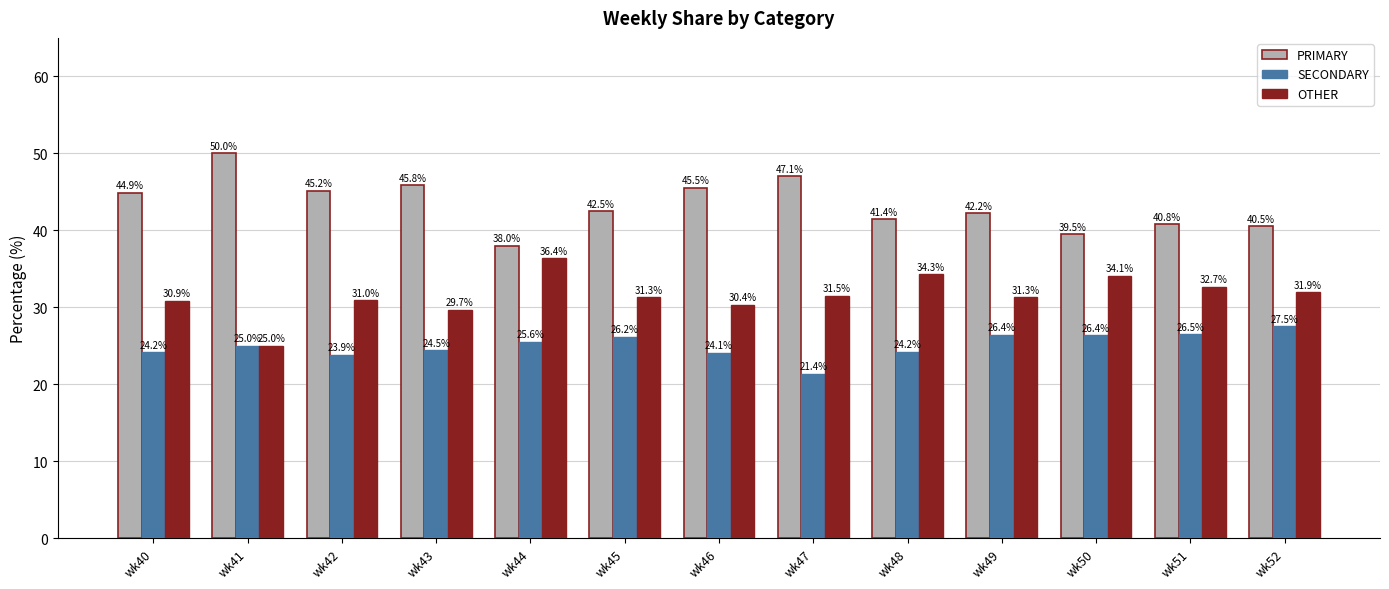

At which label does SECONDARY reach its minimum?

wk47